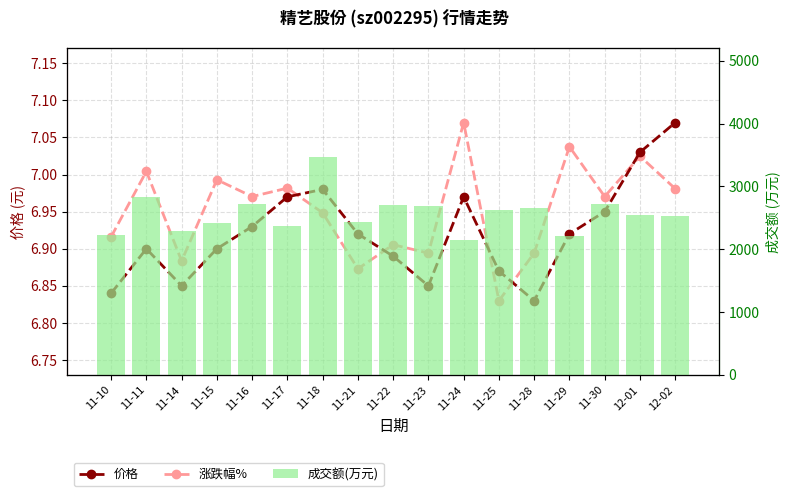

What is the label of the 4th bar from the right?

11-29